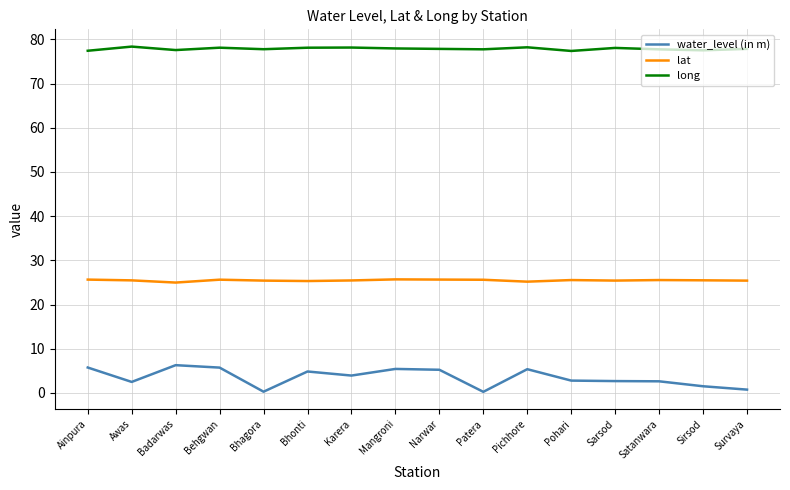

The value of lat at Ainpura is 25.6. True or false?

True